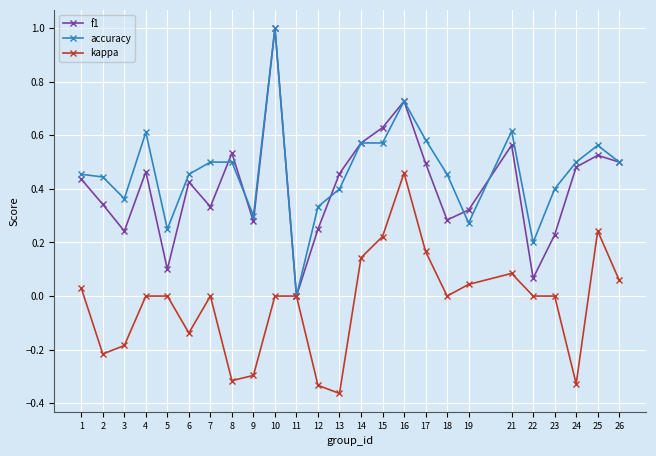

At which category is the sum across all series the highest?

10